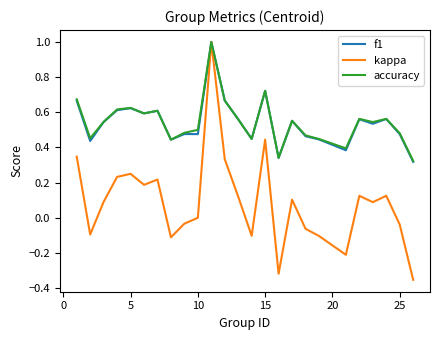

What are all the series names shown in the legend?

f1, kappa, accuracy